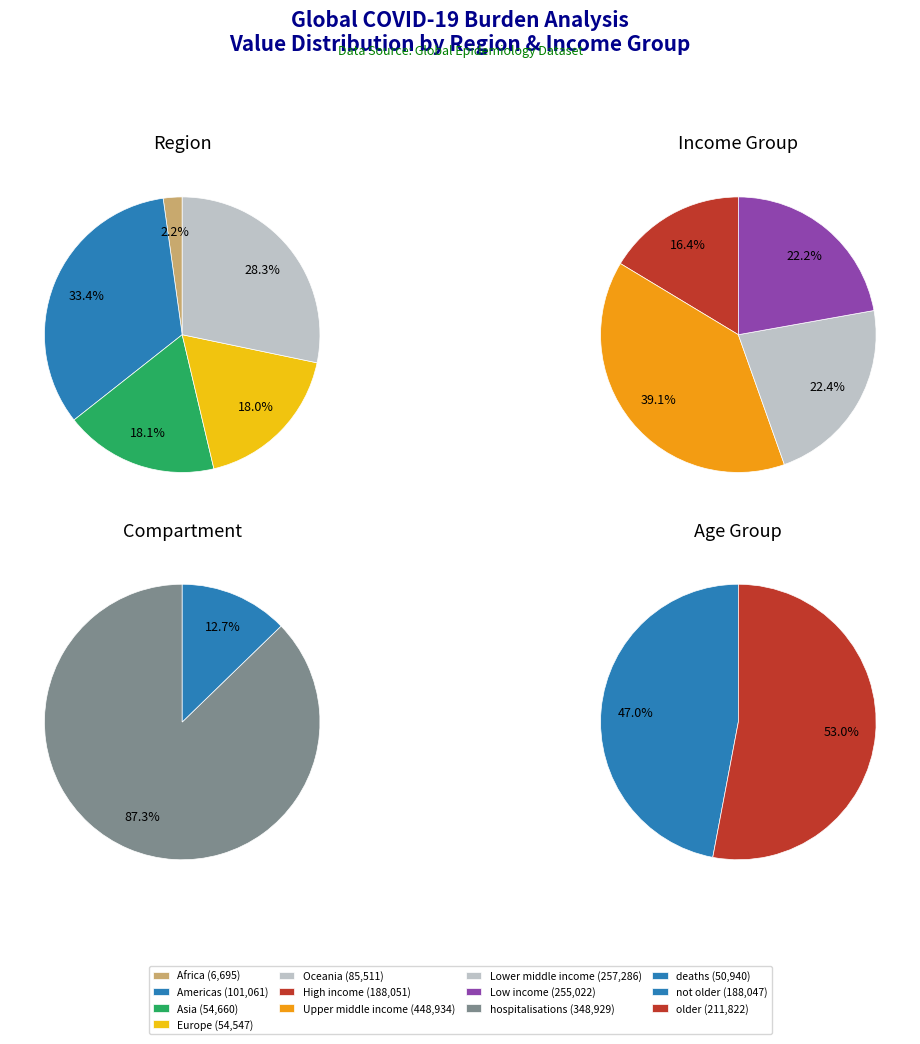

Which has a higher value, deaths_not or deaths_older?

deaths_older